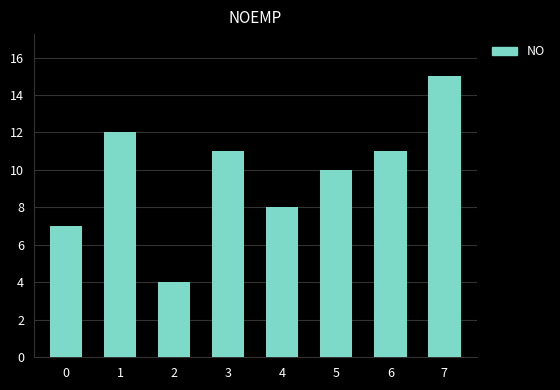

How many categories are shown in the chart?

8